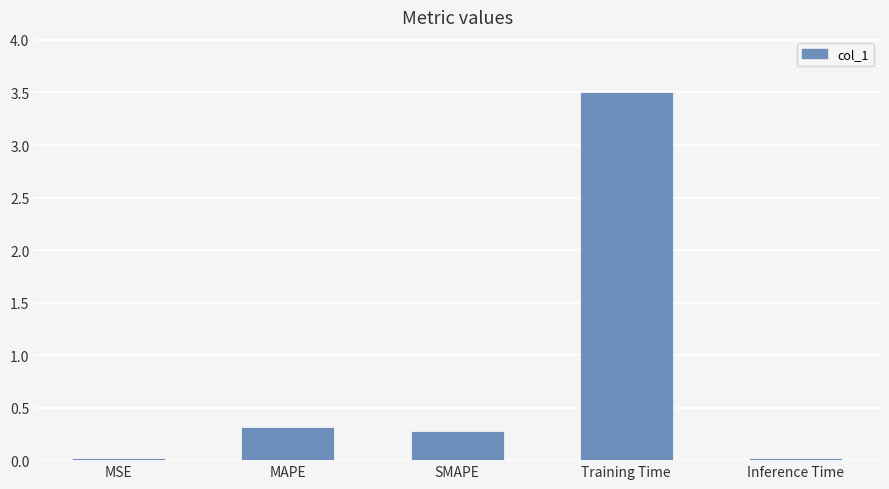

How many bars are there in total?

5